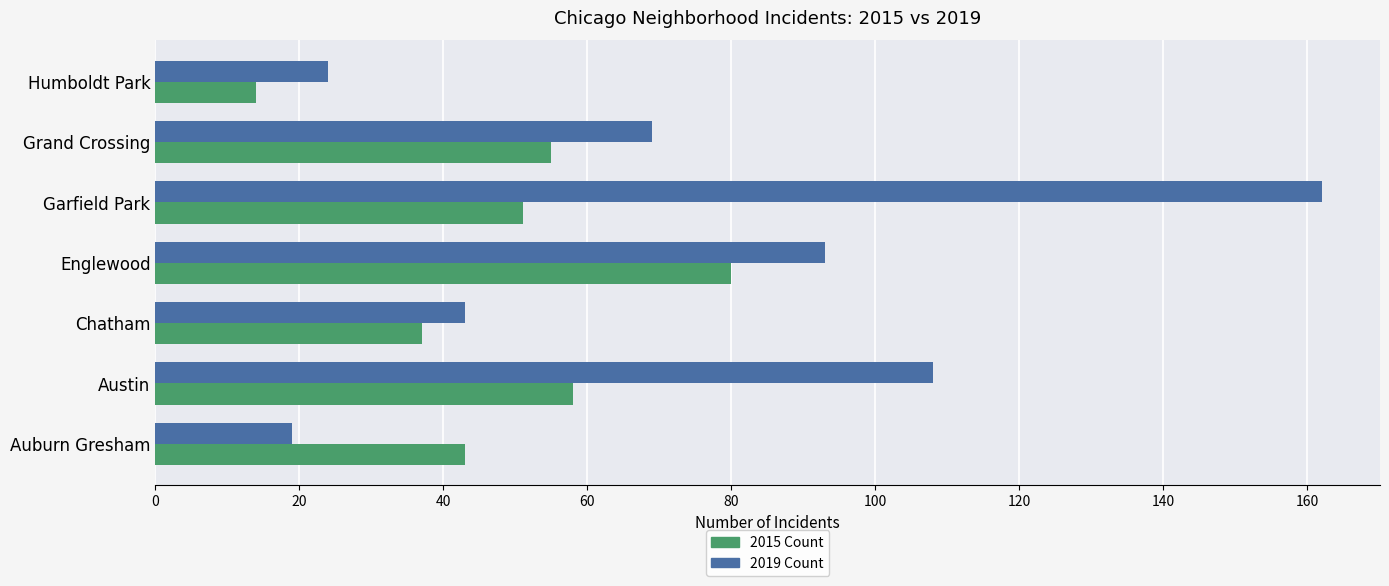

How many values in the 2015 Count series are below 51?

3